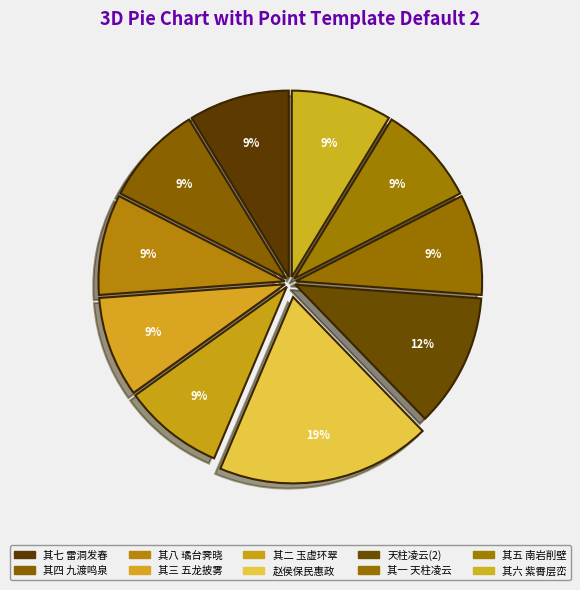

Which category has the biggest portion of the pie?

赵侯保民惠政纪实诗 纪出俸钱权当八